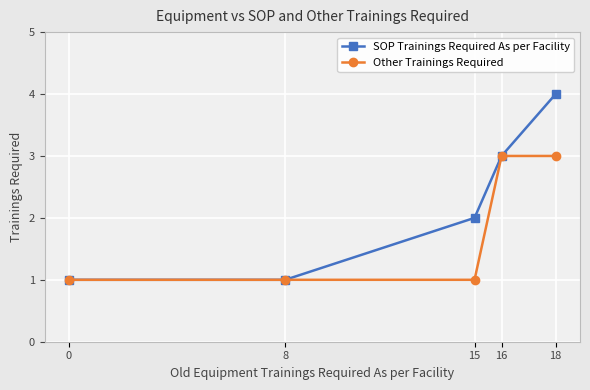

Which series has the largest range (max minus min)?

SOP Trainings Required As per Facility